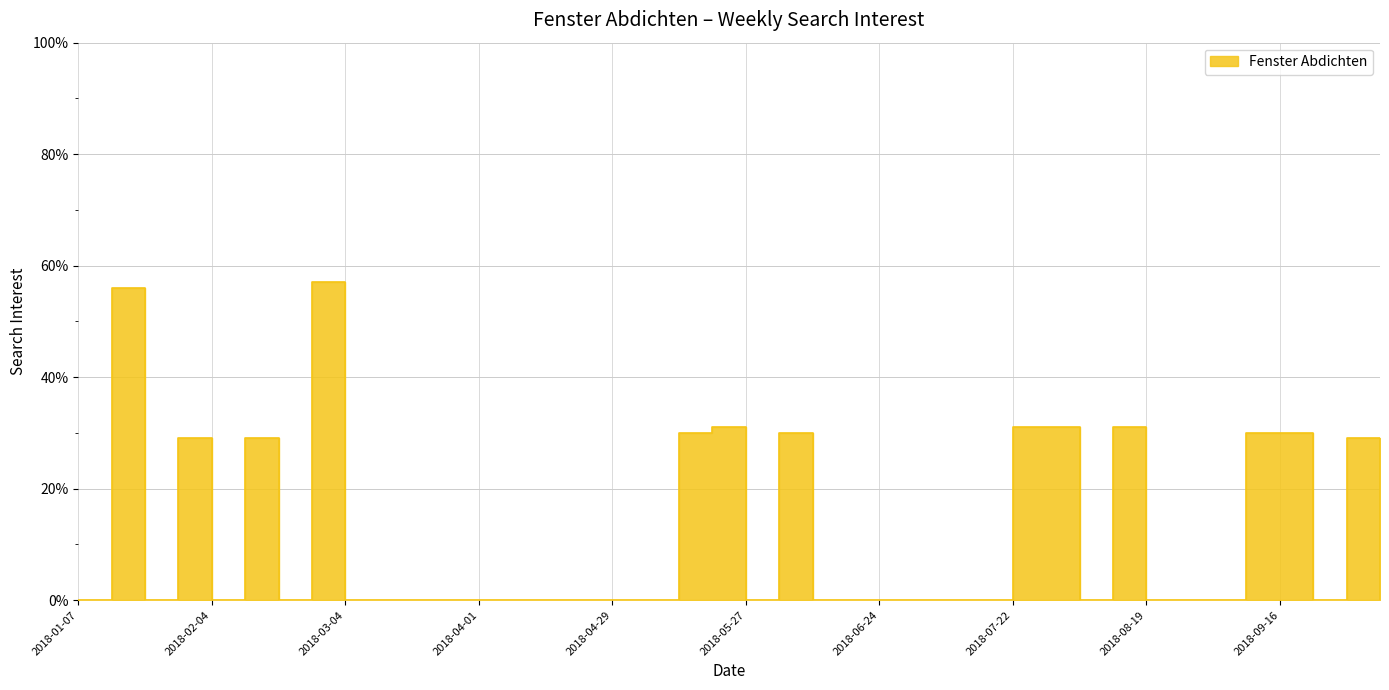

True or false: the data has more than 2 interior local peaks.

True